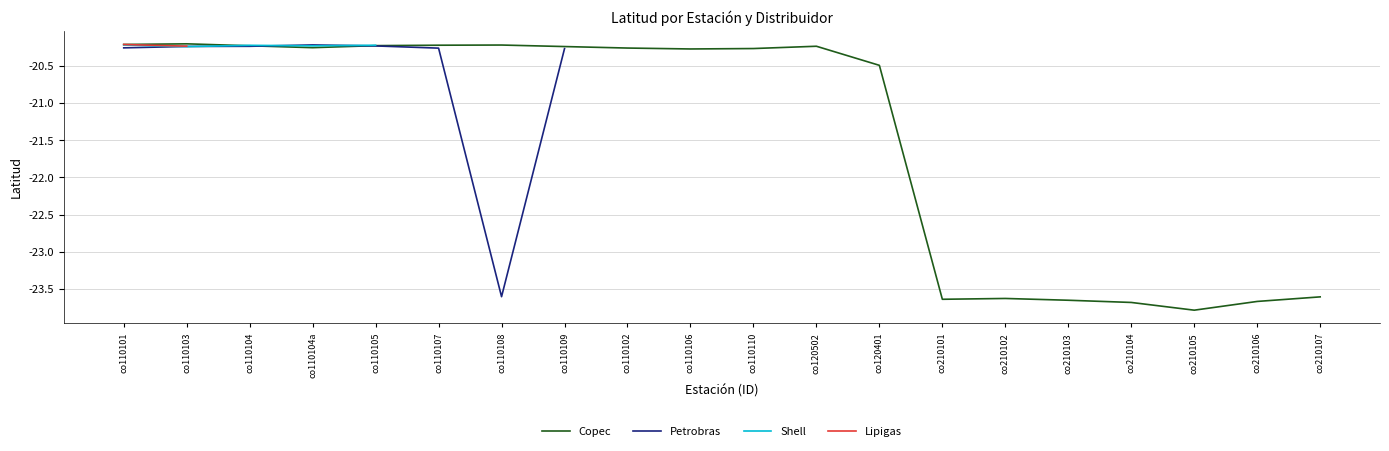

True or false: Copec has a value of -20.3 at co110102.

True